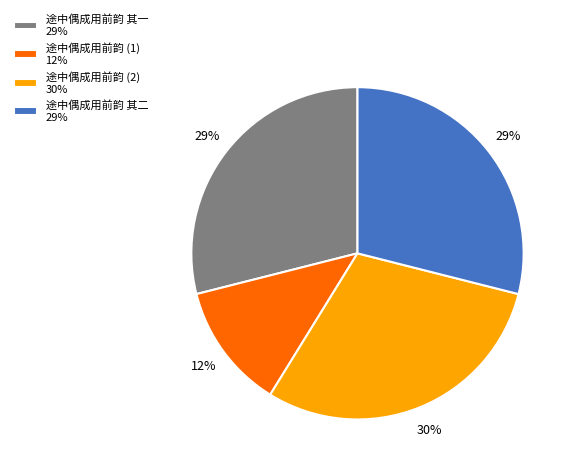

How many slices are in this pie chart?

4